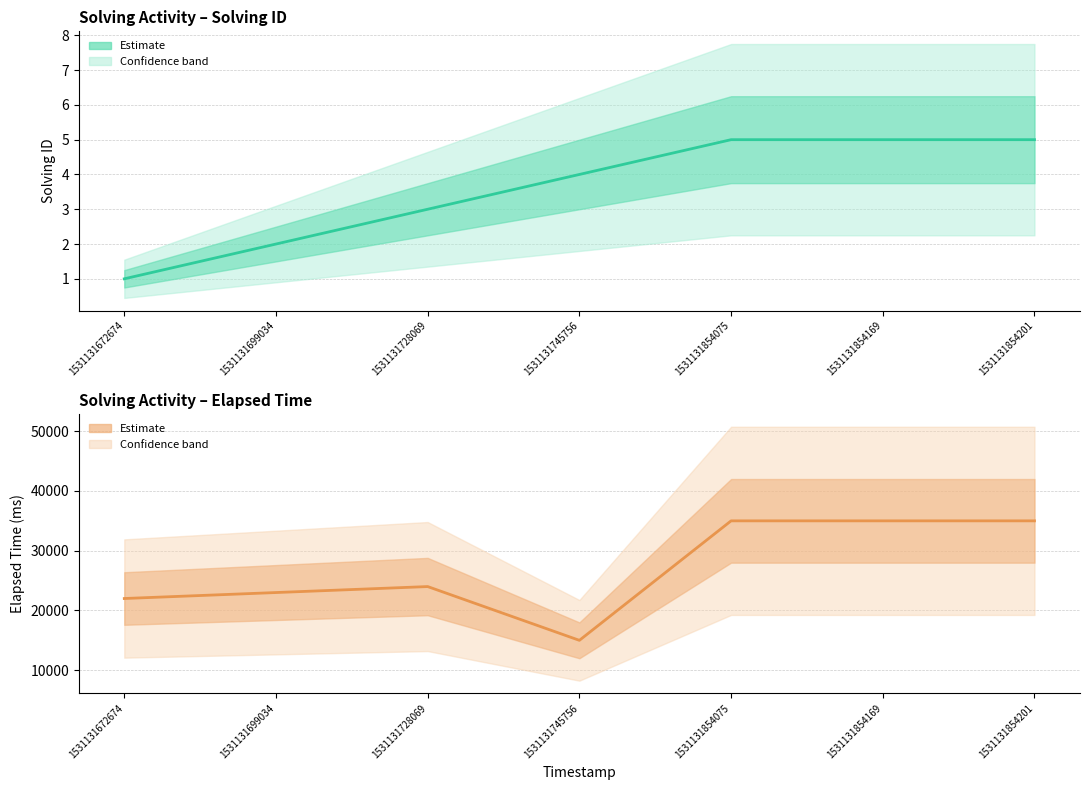

Count the Solving ID (Estimate) values in the range 2 to 5.

6